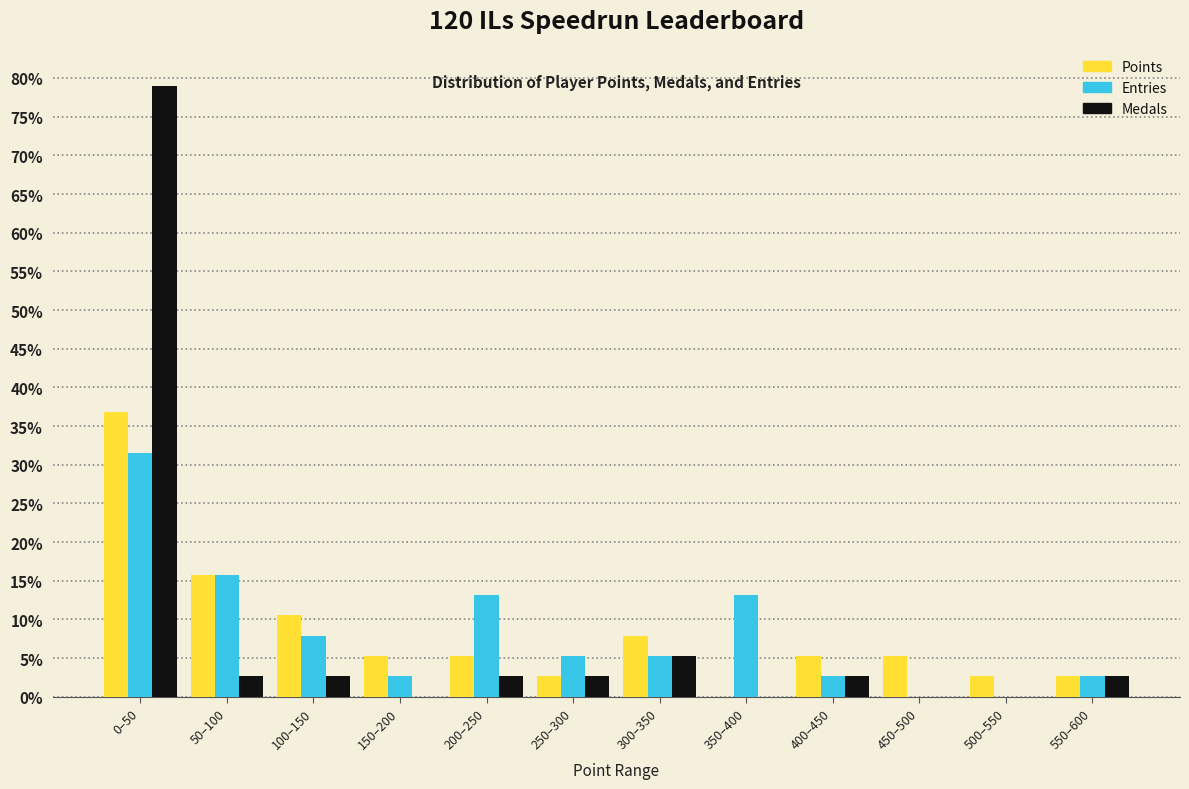

The value of Entries at 200–250 is 8.1. True or false?

False